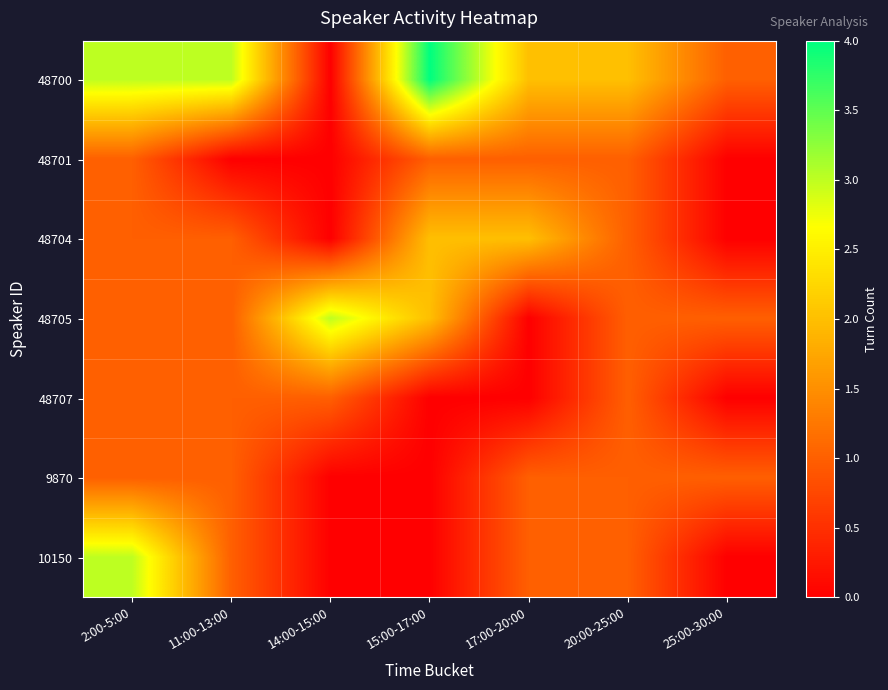

Which series changed the most between 11:00-13:00 and 14:00-15:00?

48700